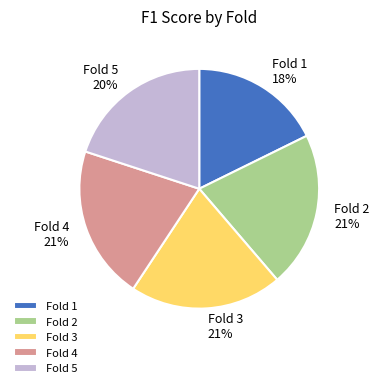

To the nearest percent, what portion does Fold 5 represent?

20%